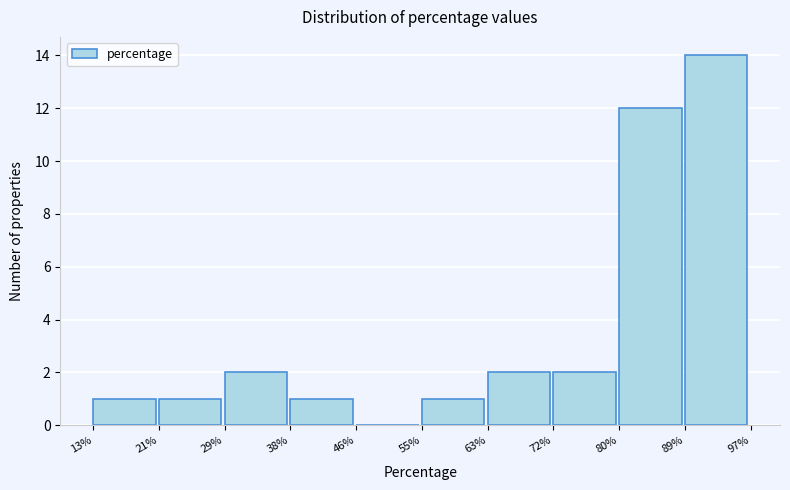

Reading left to right, transcribe this chart: for each bar, give the range it covers on the x-axis and its height. The values are not printed on the chart, so give them approximately, as read against the axis.

13% to 21%: 1
21% to 29%: 1
29% to 38%: 2
38% to 46%: 1
46% to 55%: 0
55% to 63%: 1
63% to 72%: 2
72% to 80%: 2
80% to 89%: 12
89% to 97%: 14